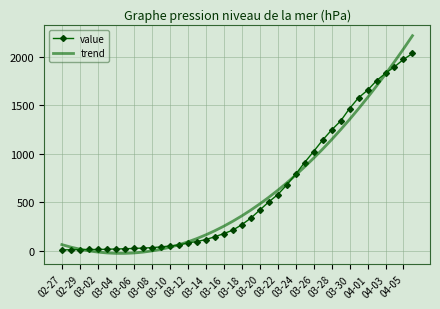

Which series has the widest spread of values?

trend